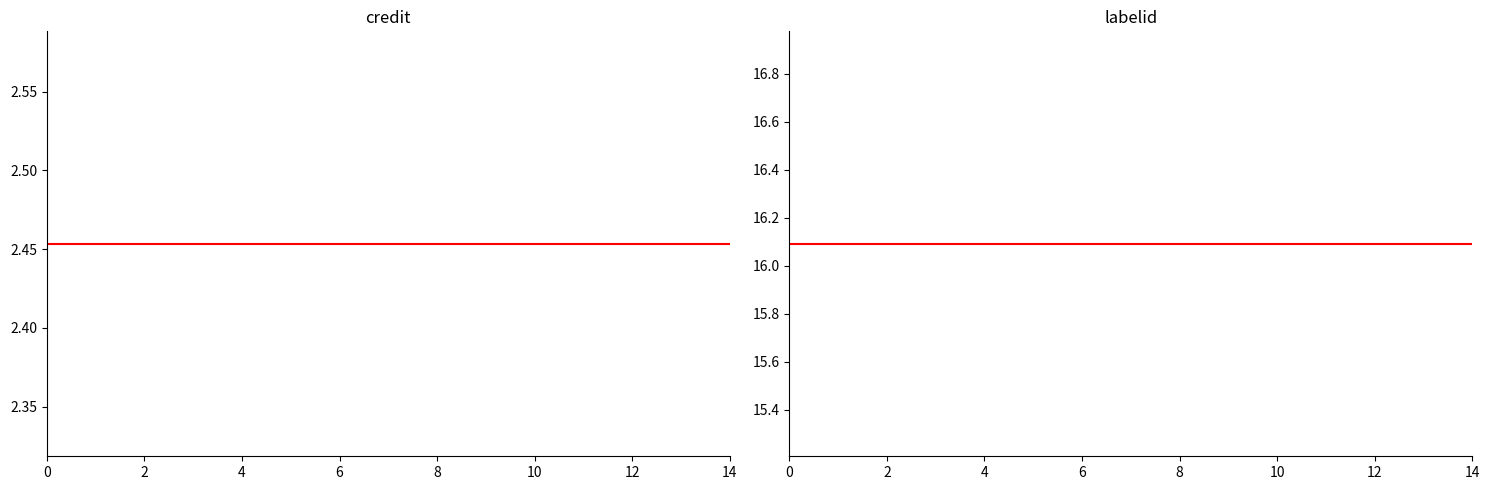

True or false: credit has more than 1 interior local peaks.

False